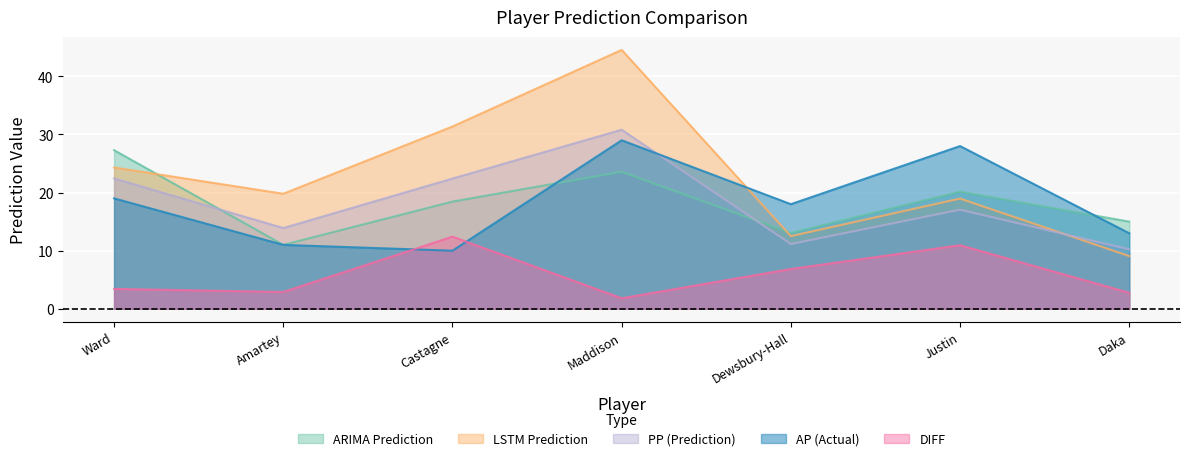

The LSTMPP series shows 12.8 at Ward. True or false?

False